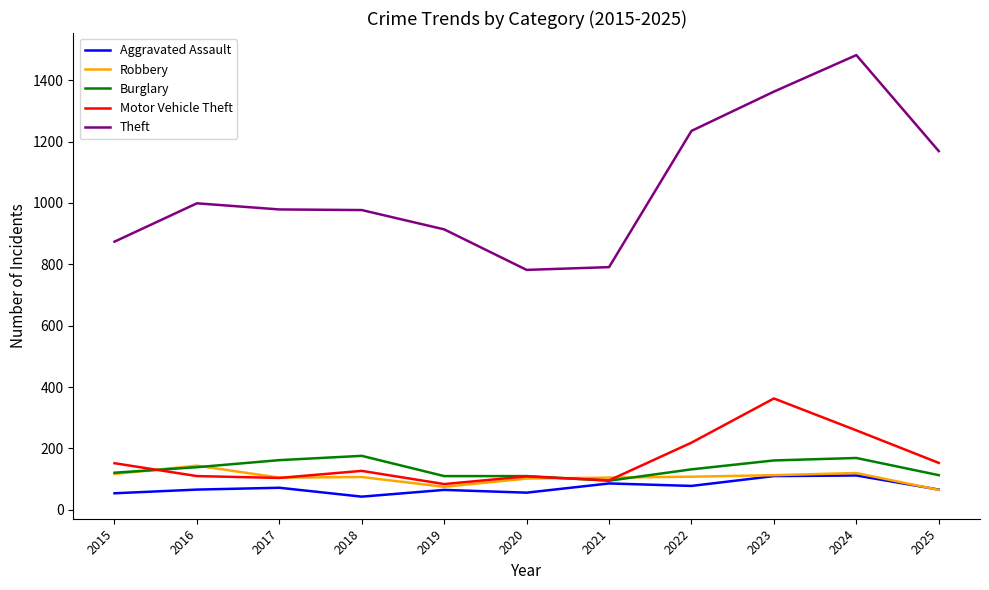

How many series are shown in this chart?

5